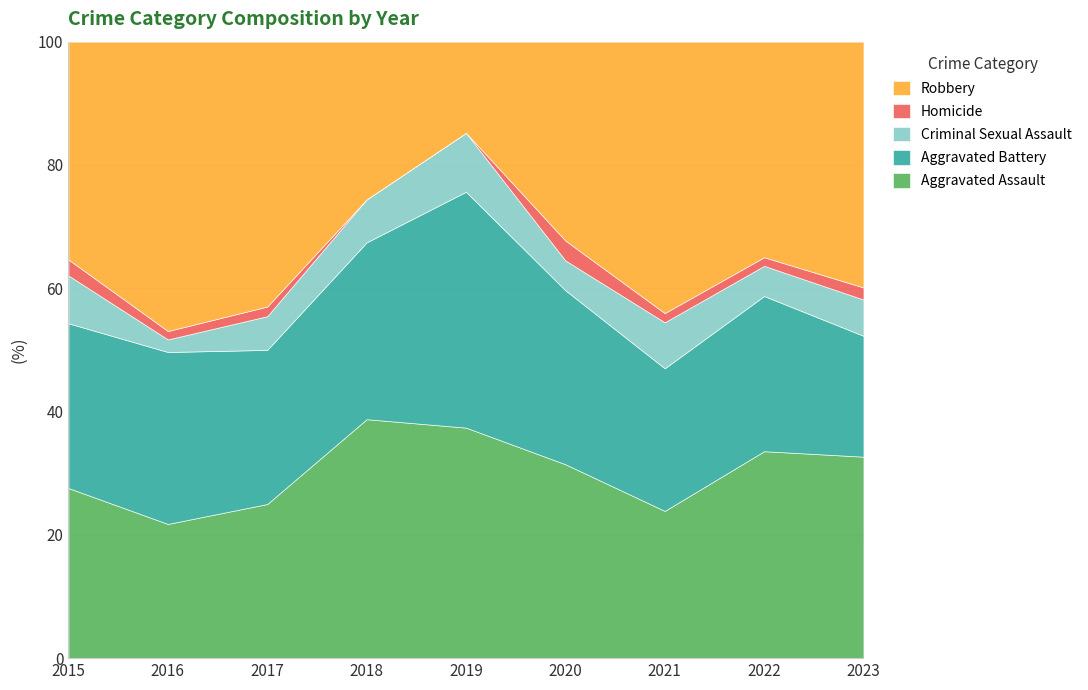

What is the minimum value for Aggravated Assault?

21.8